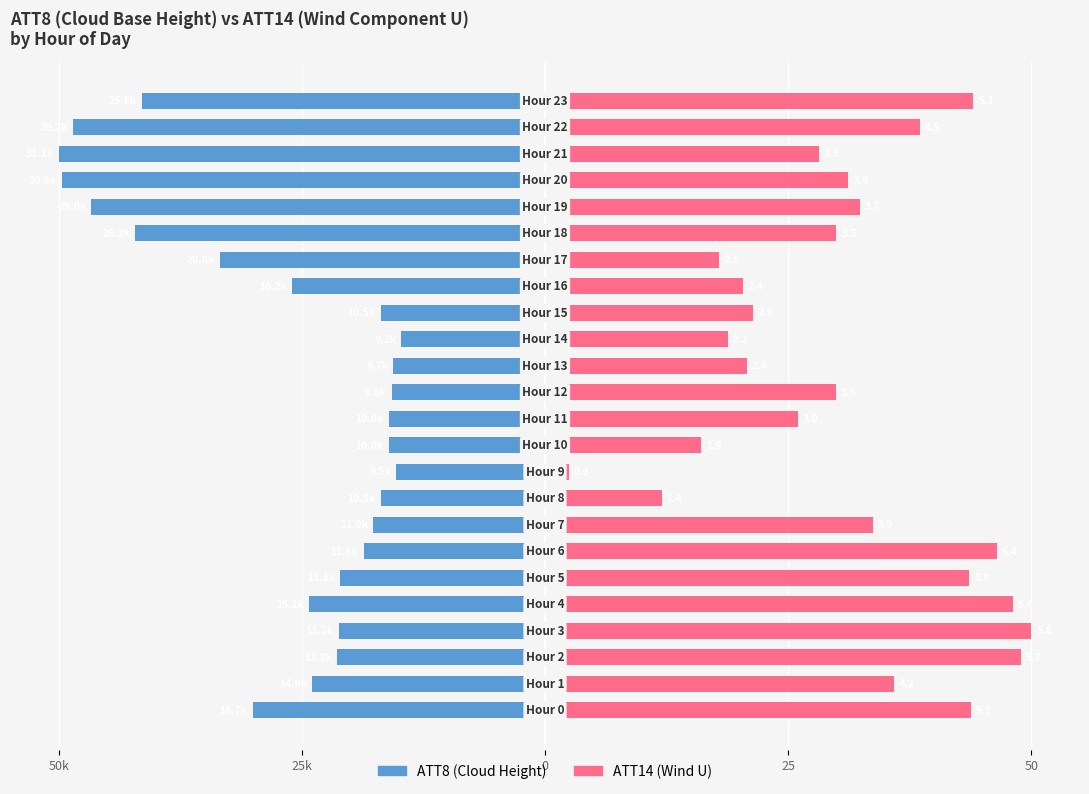

Where is ATT14 nearest to the value 26?

11